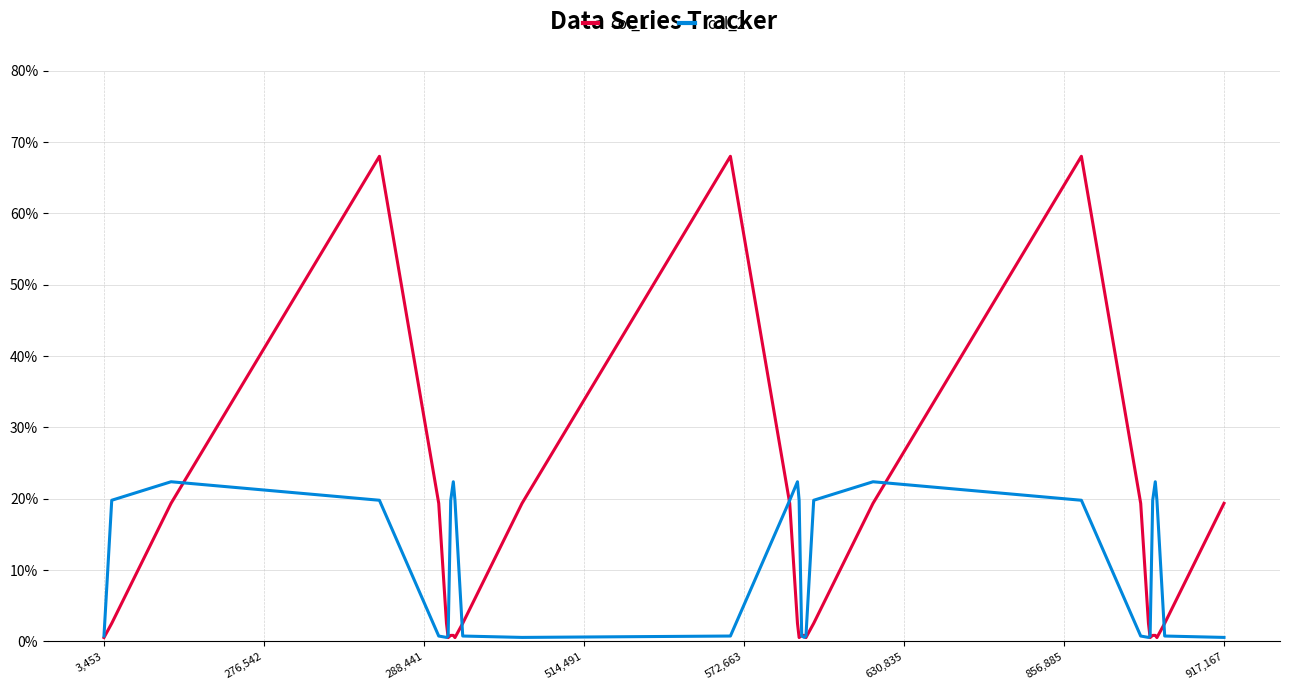

What is the average value of the col_1 series?

12.2